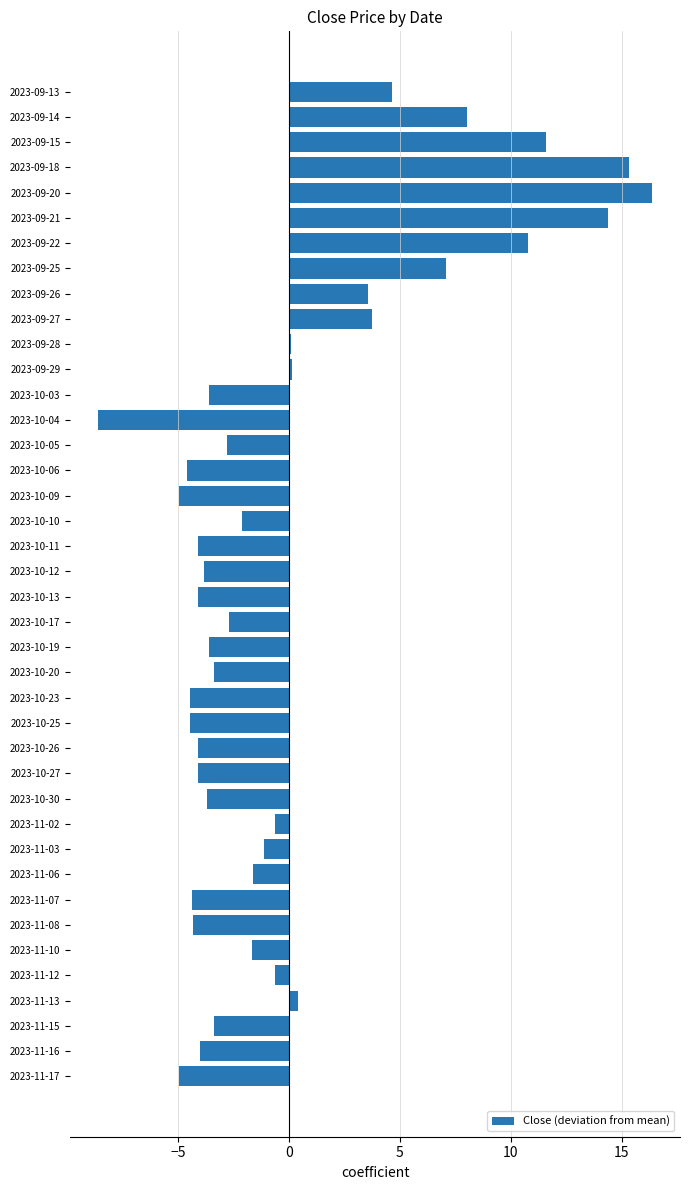

What is the sum of the values at 2023-11-02 and 2023-10-27?

-4.7